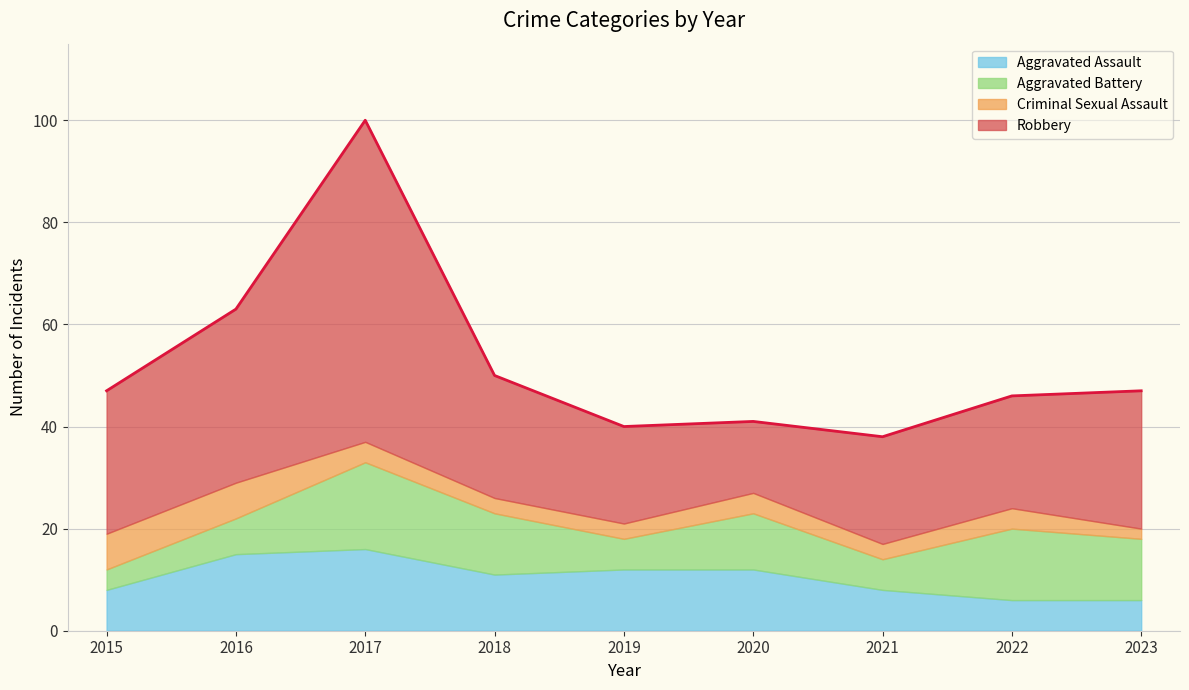

Which category has the lowest value across all series?

2023